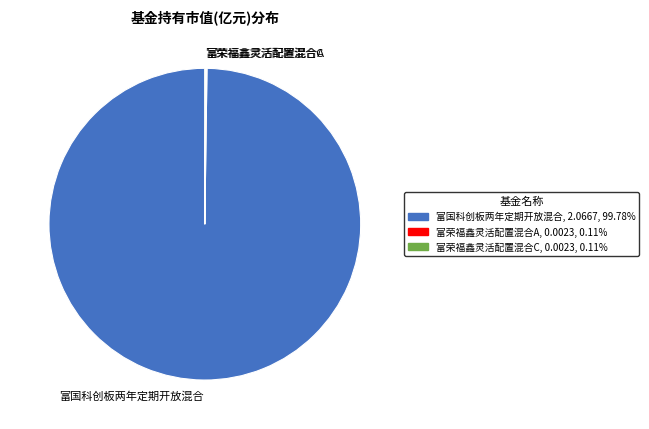

Which slice is the largest?

富国科创板两年定期开放混合